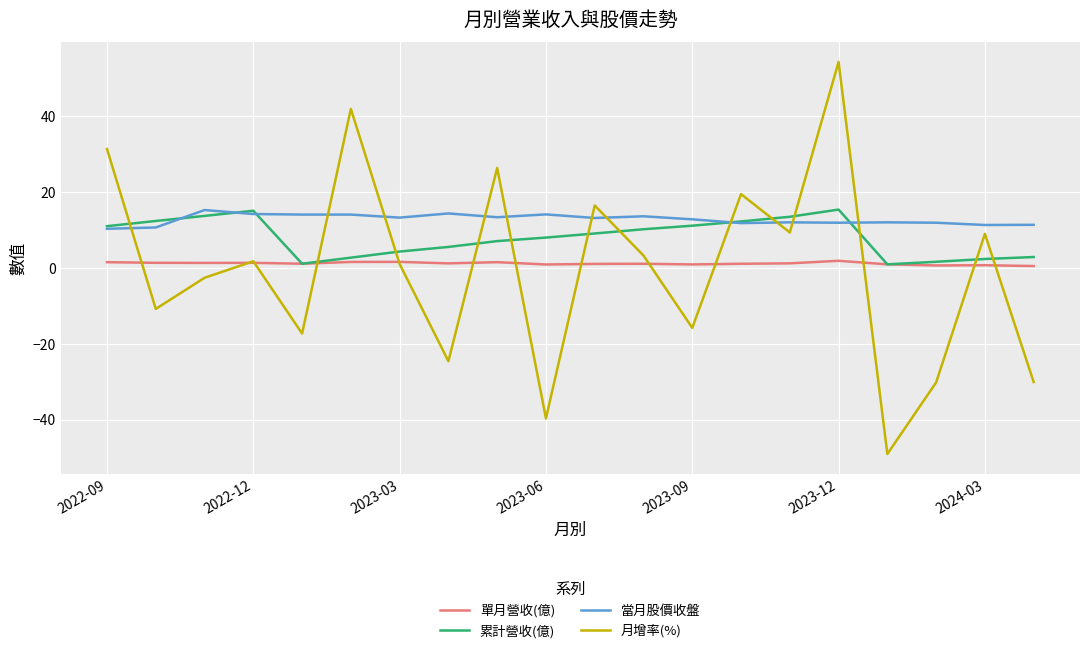

Which series ends up on top after the final intersection of 月增率(%) and 累計營收(億)?

累計營收(億)